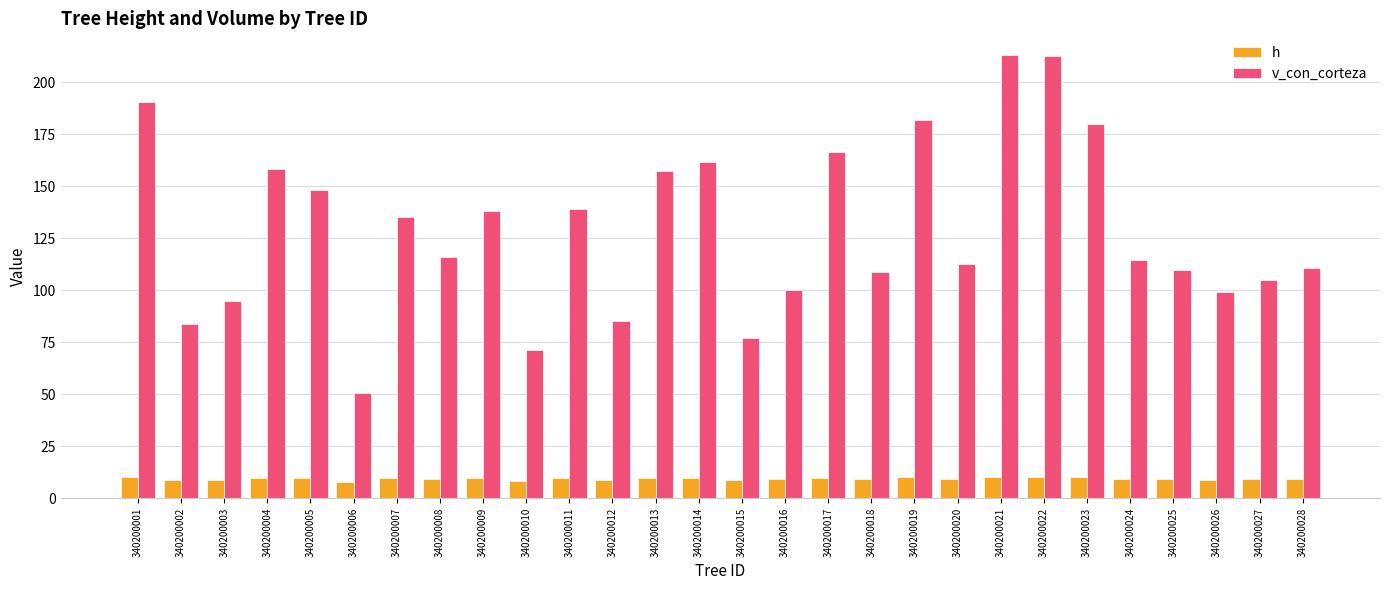

Is the value of h at 340200021 greater than the value of v_con_corteza at 340200026?

No